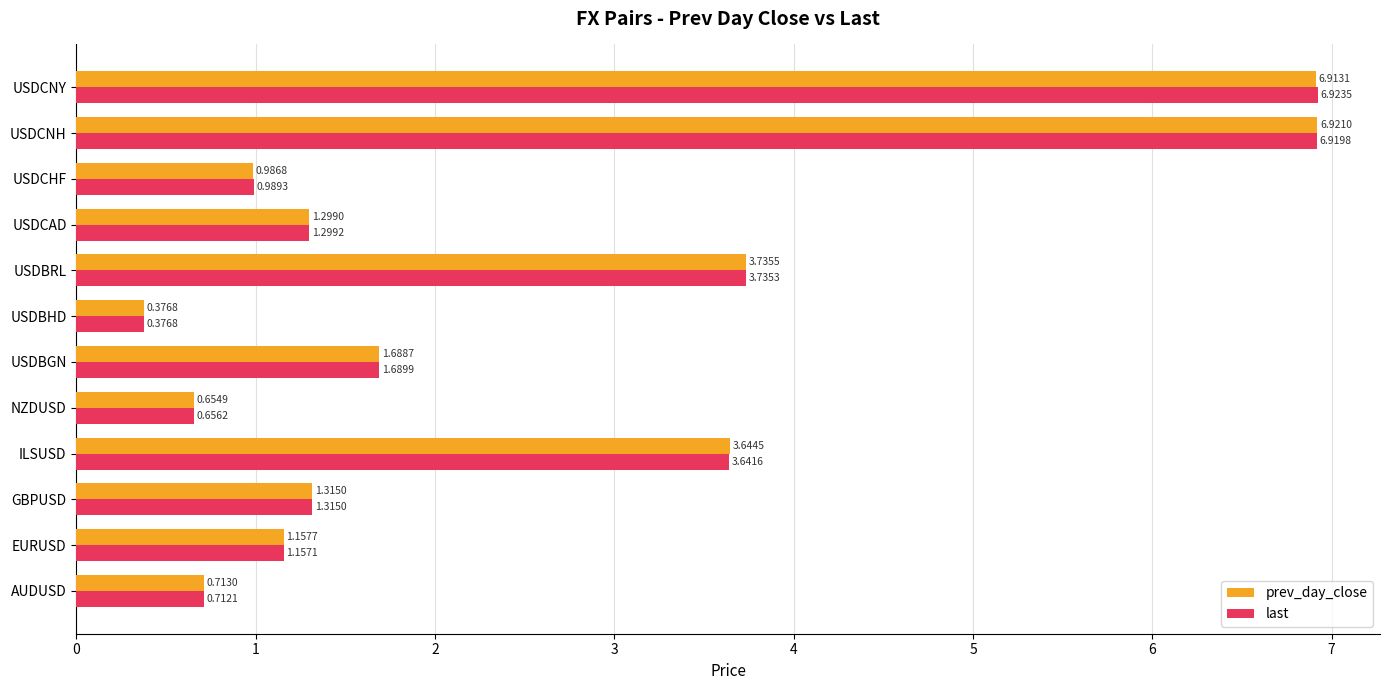

What are all the series names shown in the legend?

prev_day_close, last